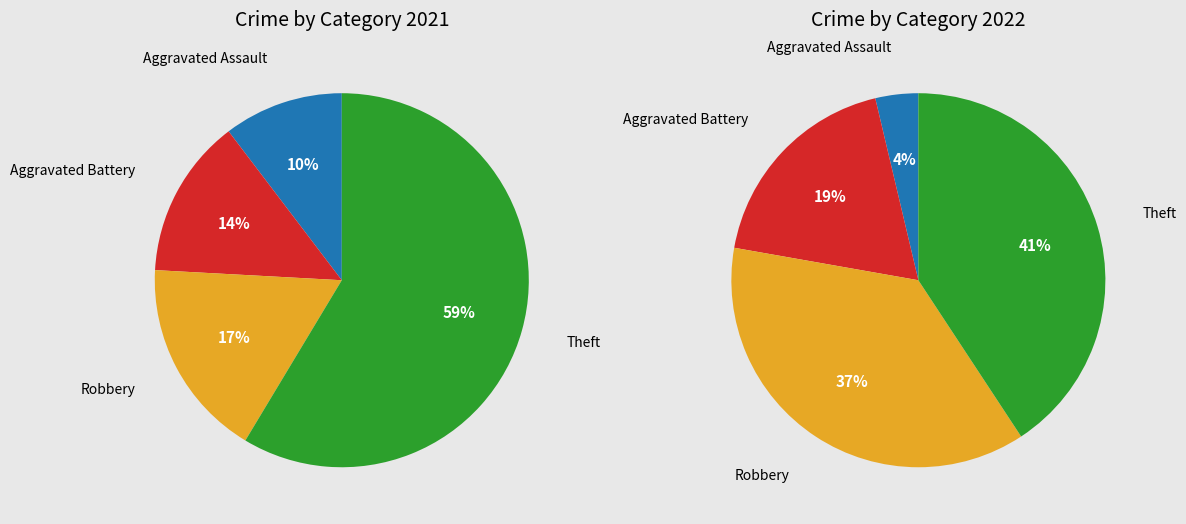

How many segments does this pie chart have?

4